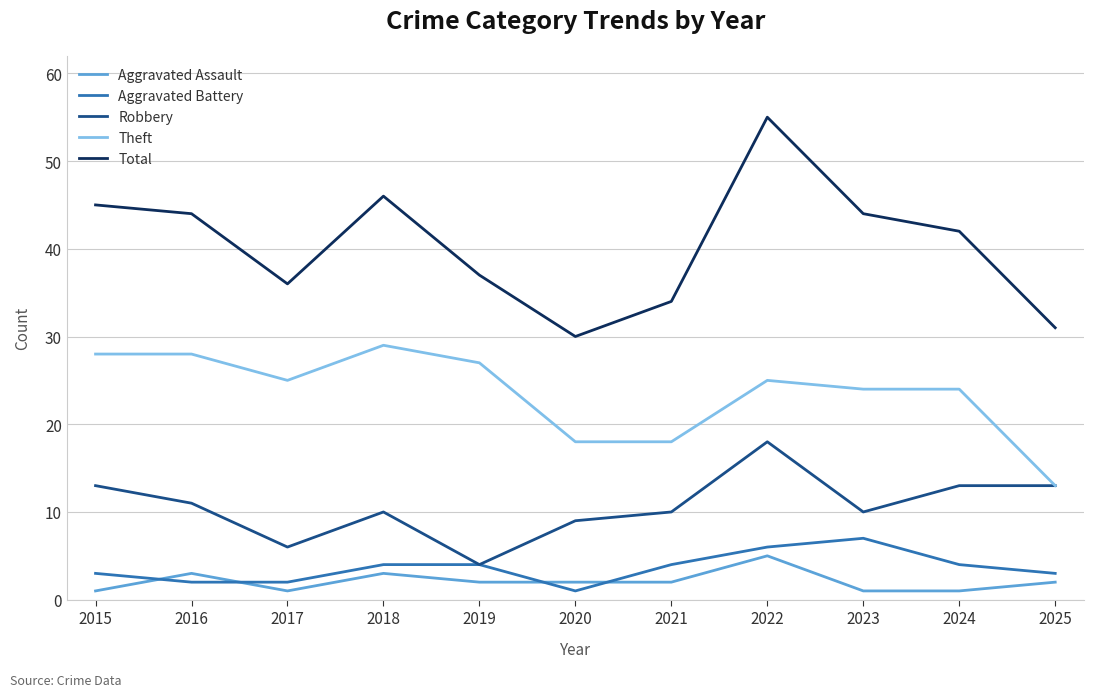

True or false: Total has more than 0 points higher than both neighbors.

True